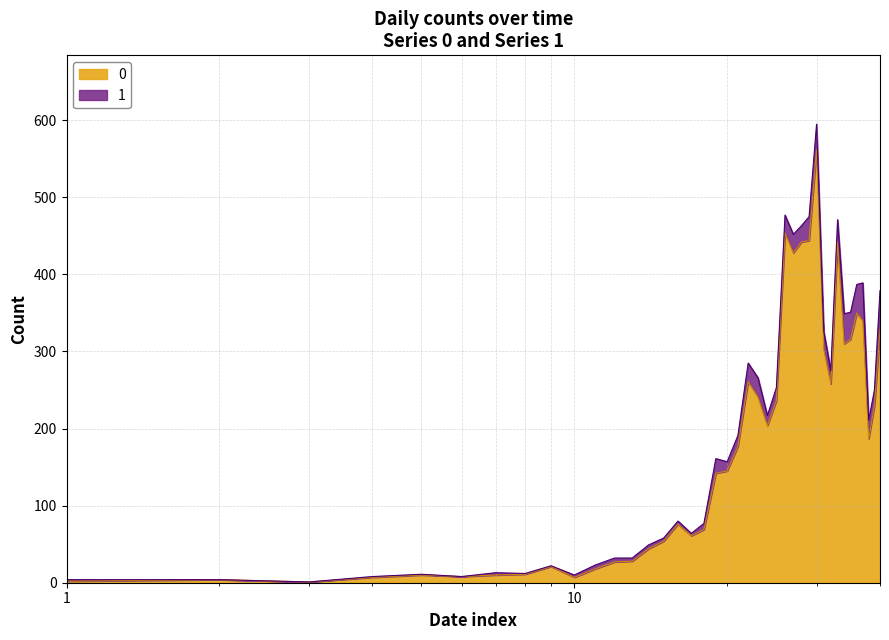

How many interior local peaks (higher than both neighbors) does the data have?

9